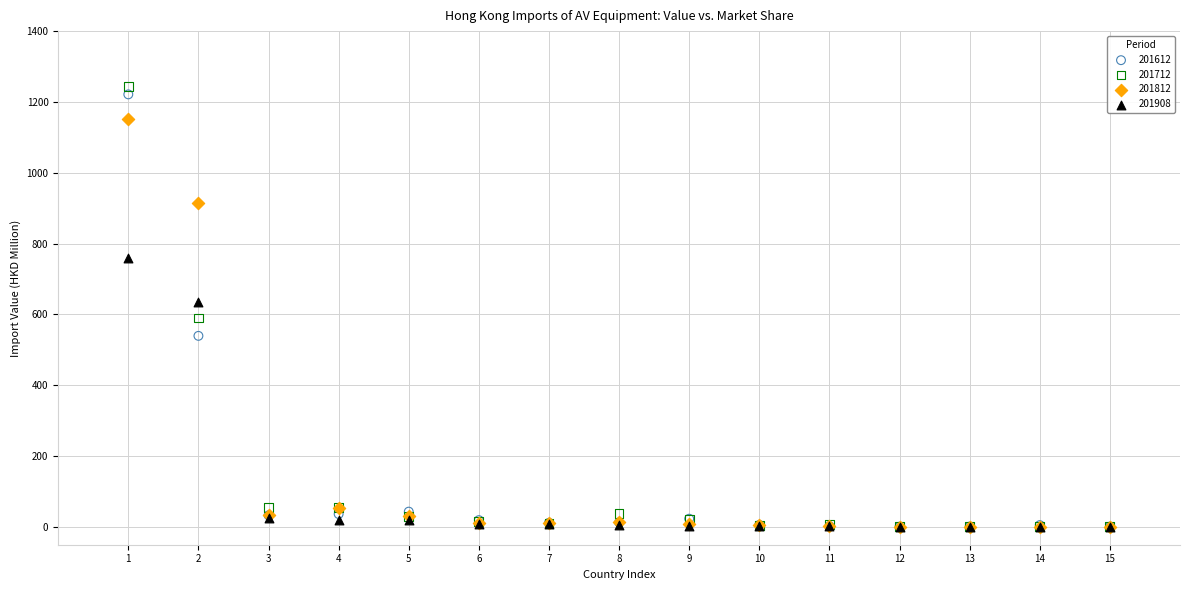

What are all the series names shown in the legend?

201612, 201712, 201812, 201908